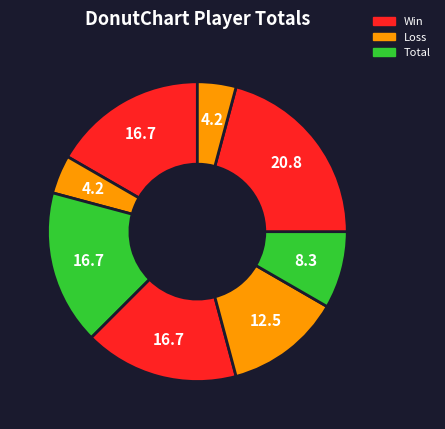

Count the number of slices in the pie.

8